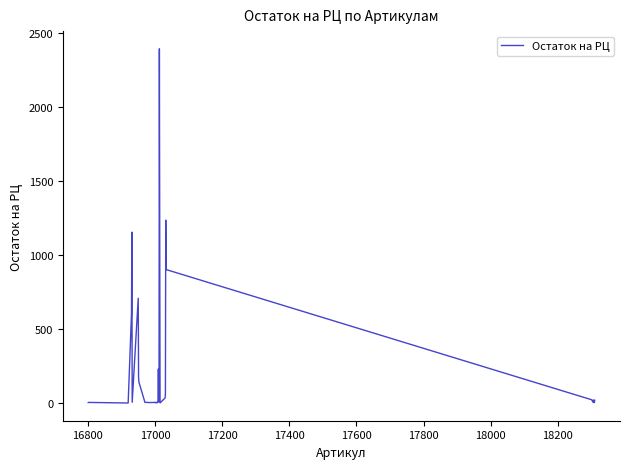

What is the maximum value shown in the chart?

2394